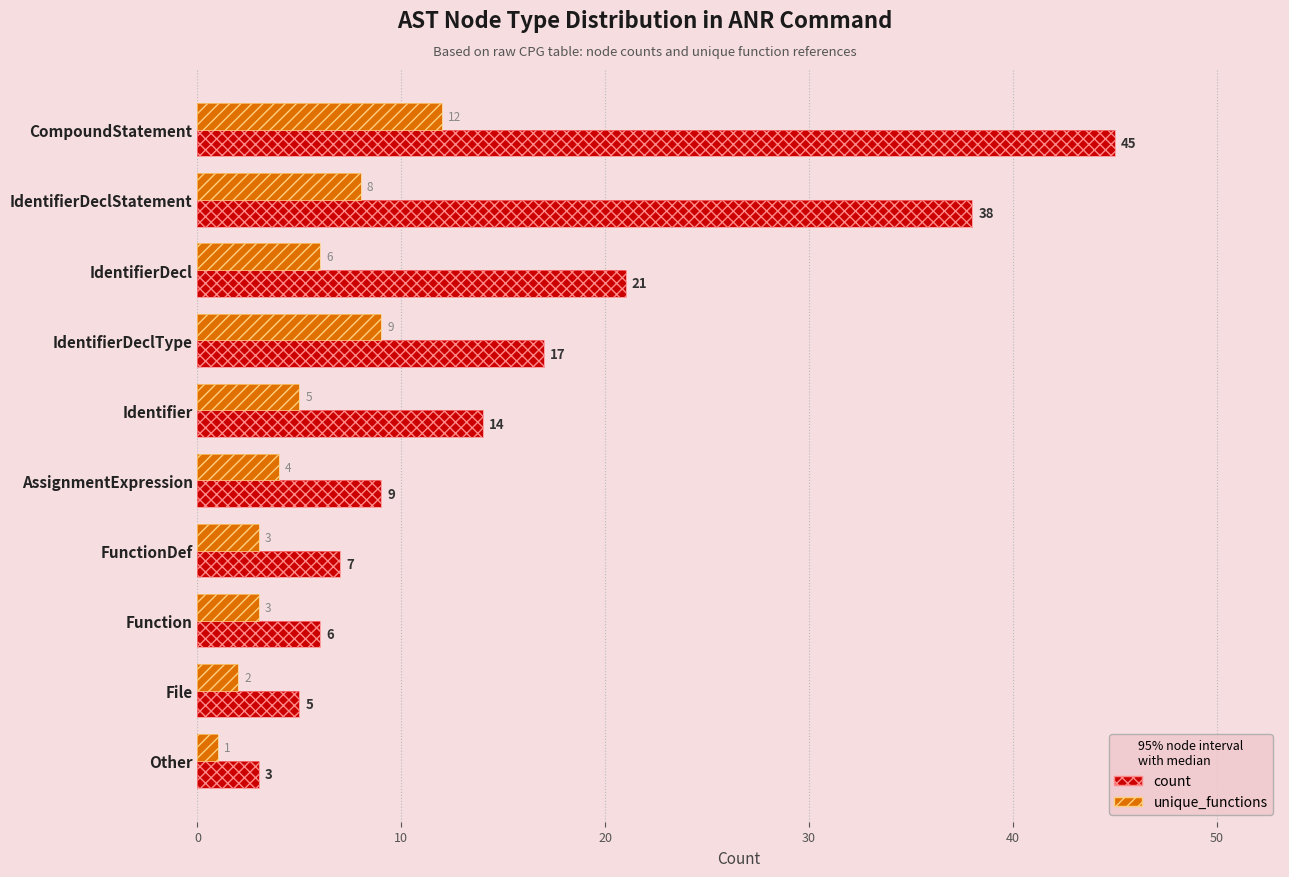

What position from the left is Function?

8